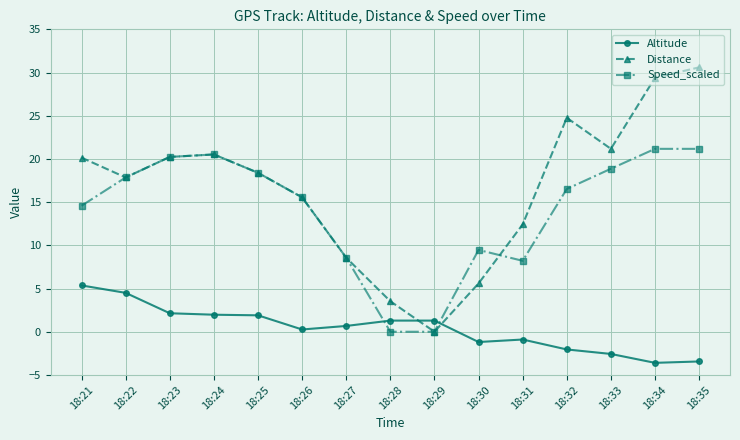

Between which two adjacent categories do Distance and Altitude first intersect?

18:28 and 18:29